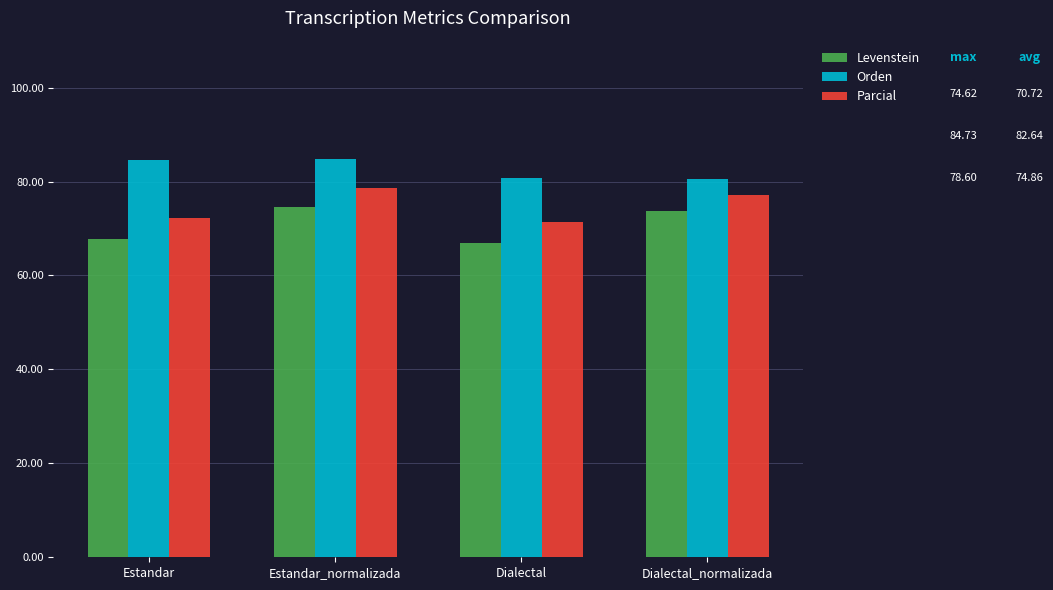

Rank the series by their average value, from highest to lowest.

Orden, Parcial, Levenstein